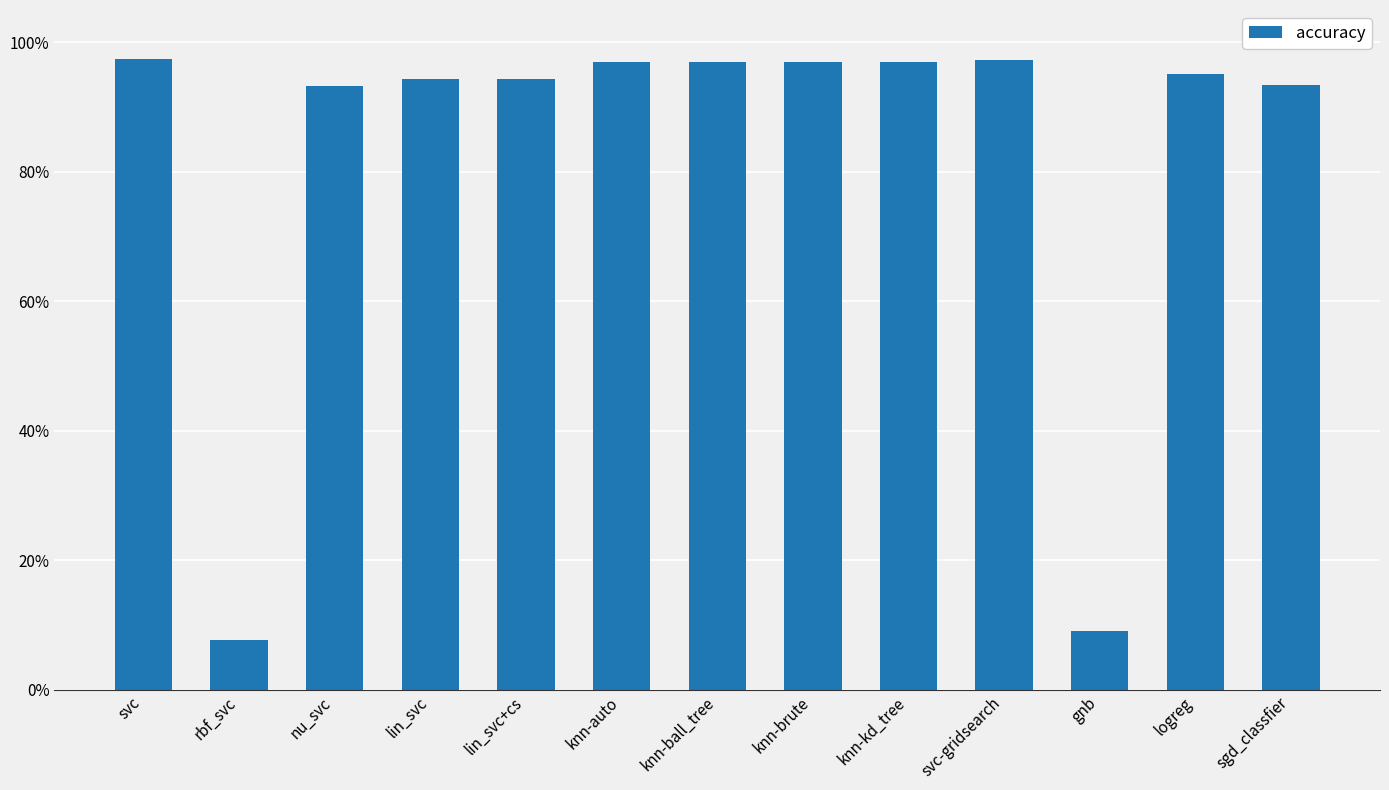

Reading left to right, transcribe all the data shown in this chart.

svc=1.0	rbf_svc=0.1	nu_svc=0.9	lin_svc=0.9	lin_svc+cs=0.9	knn-auto=1.0	knn-ball_tree=1.0	knn-brute=1.0	knn-kd_tree=1.0	svc-gridsearch=1.0	gnb=0.1	logreg=1.0	sgd_classfier=0.9